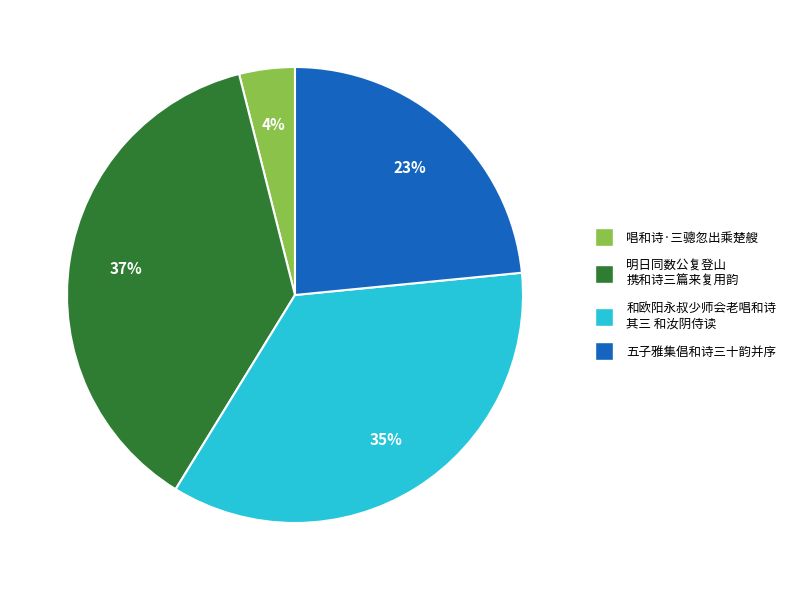

To the nearest percent, what is the average slice percentage?

25%